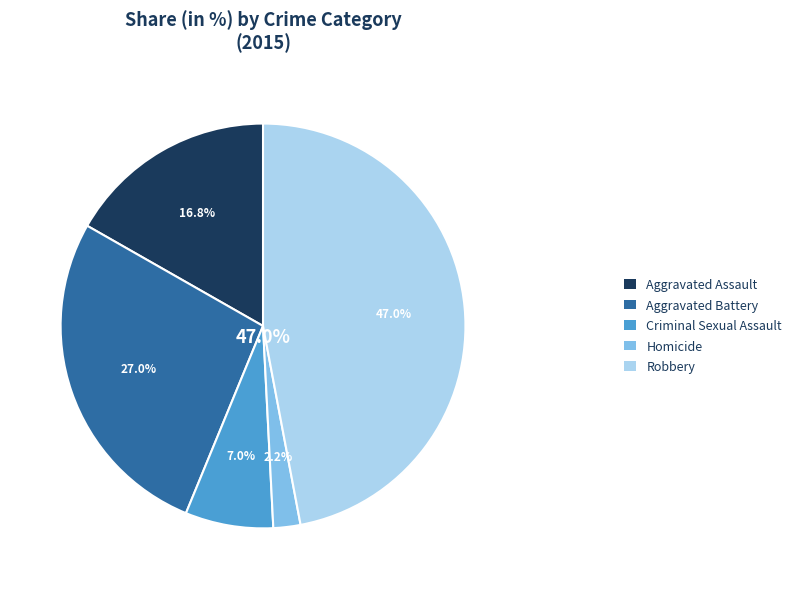

What percentage is the Homicide slice, to the nearest percent?

2%